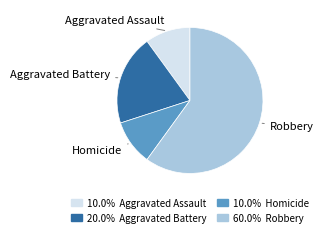

Is there any slice that represents more than half of the pie?

Yes